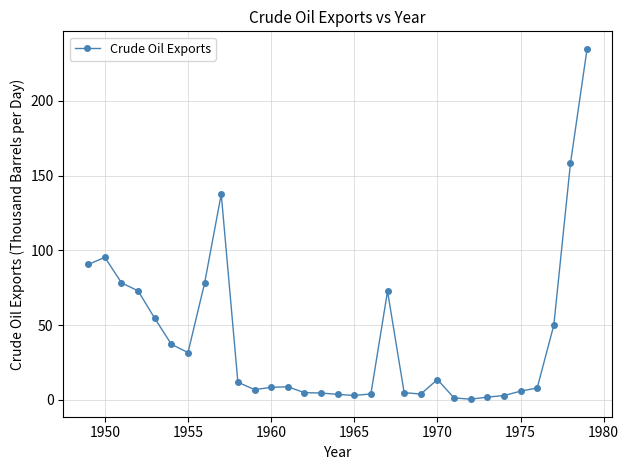

What is the greatest value displayed?

234.8